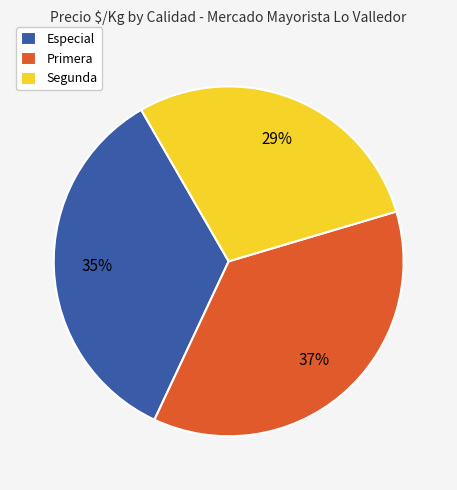

To the nearest percent, what percentage of the pie is Especial?

35%